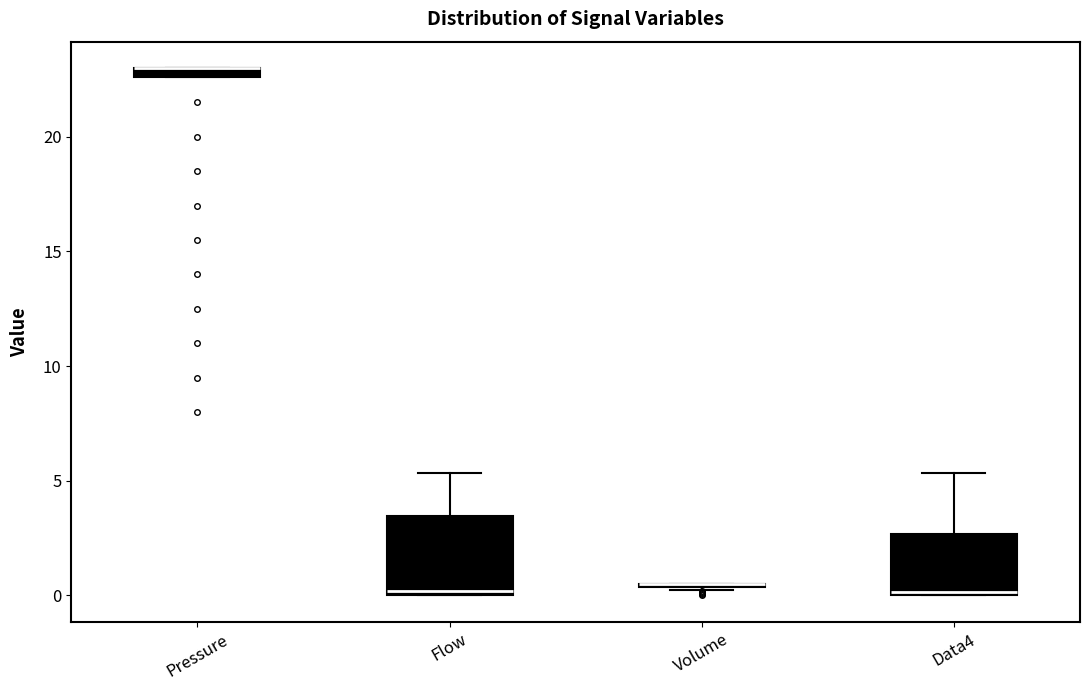

Comparing the boxes themselves (not the whiskers), which one is the tallest?

Flow